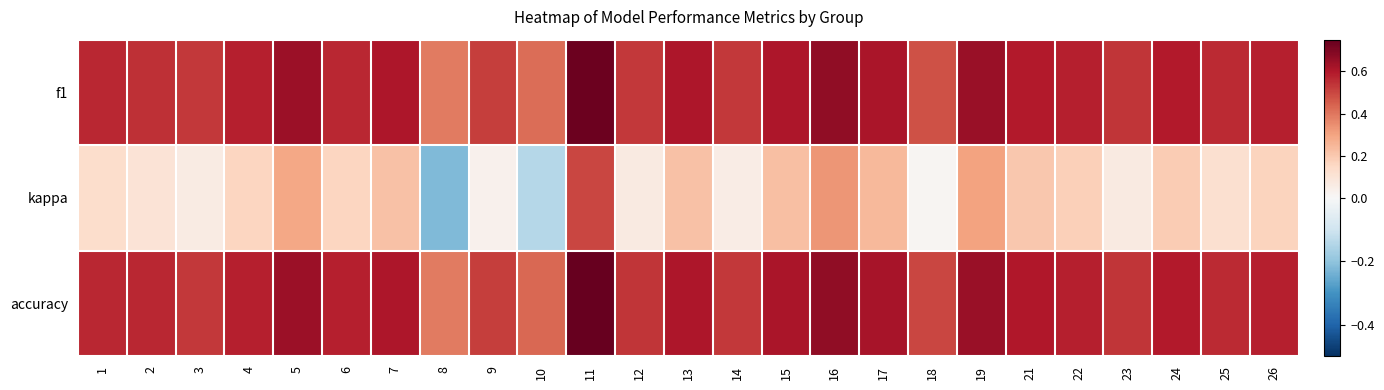

Reading left to right, extract all data points from this chart.

f1: 1=0.6	2=0.5	3=0.5	4=0.6	5=0.6	6=0.6	7=0.6	8=0.4	9=0.5	10=0.4	11=0.7	12=0.5	13=0.6	14=0.5	15=0.6	16=0.7	17=0.6	18=0.5	19=0.6	21=0.6	22=0.6	23=0.5	24=0.6	25=0.6	26=0.6
kappa: 1=0.1	2=0.1	3=0.1	4=0.2	5=0.3	6=0.2	7=0.2	8=-0.2	9=0.0	10=-0.1	11=0.5	12=0.1	13=0.2	14=0.1	15=0.2	16=0.3	17=0.2	18=0.0	19=0.3	21=0.2	22=0.2	23=0.1	24=0.2	25=0.1	26=0.2
accuracy: 1=0.6	2=0.6	3=0.5	4=0.6	5=0.6	6=0.6	7=0.6	8=0.4	9=0.5	10=0.4	11=0.8	12=0.5	13=0.6	14=0.5	15=0.6	16=0.7	17=0.6	18=0.5	19=0.7	21=0.6	22=0.6	23=0.5	24=0.6	25=0.6	26=0.6